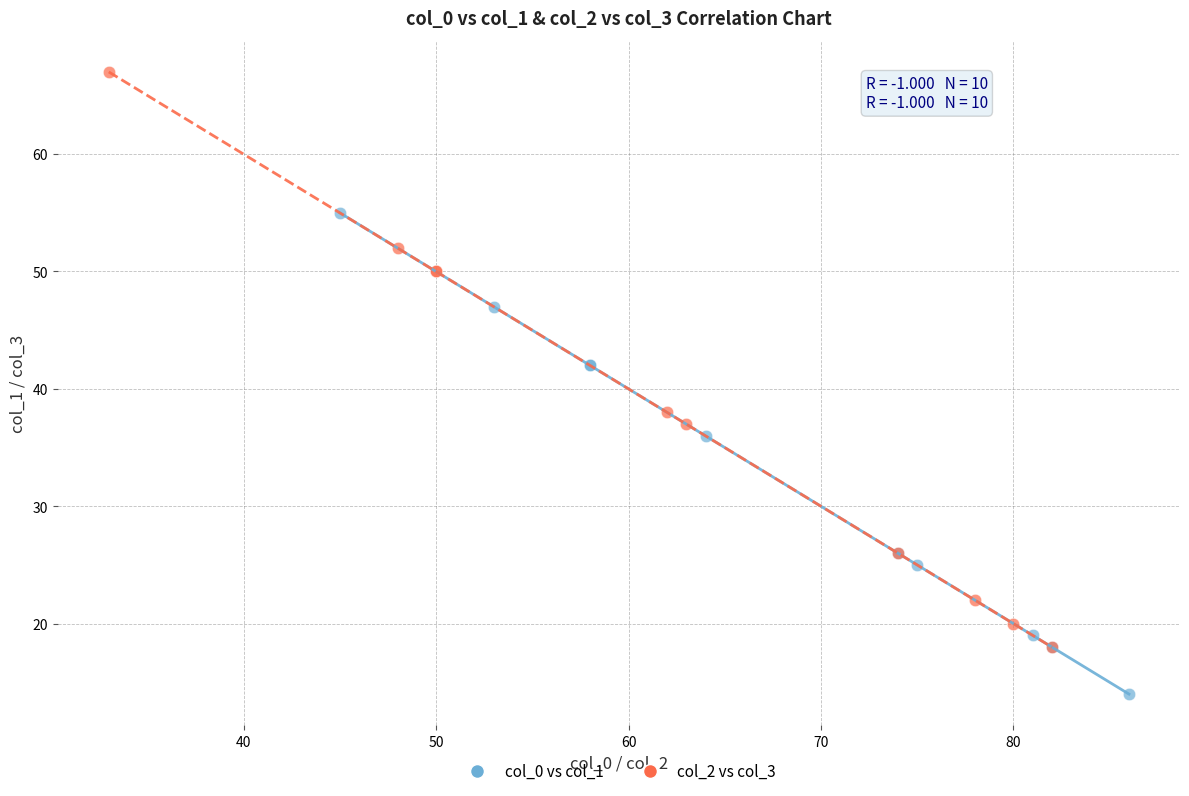

Which series has the widest spread of Y values?

col_2 vs col_3